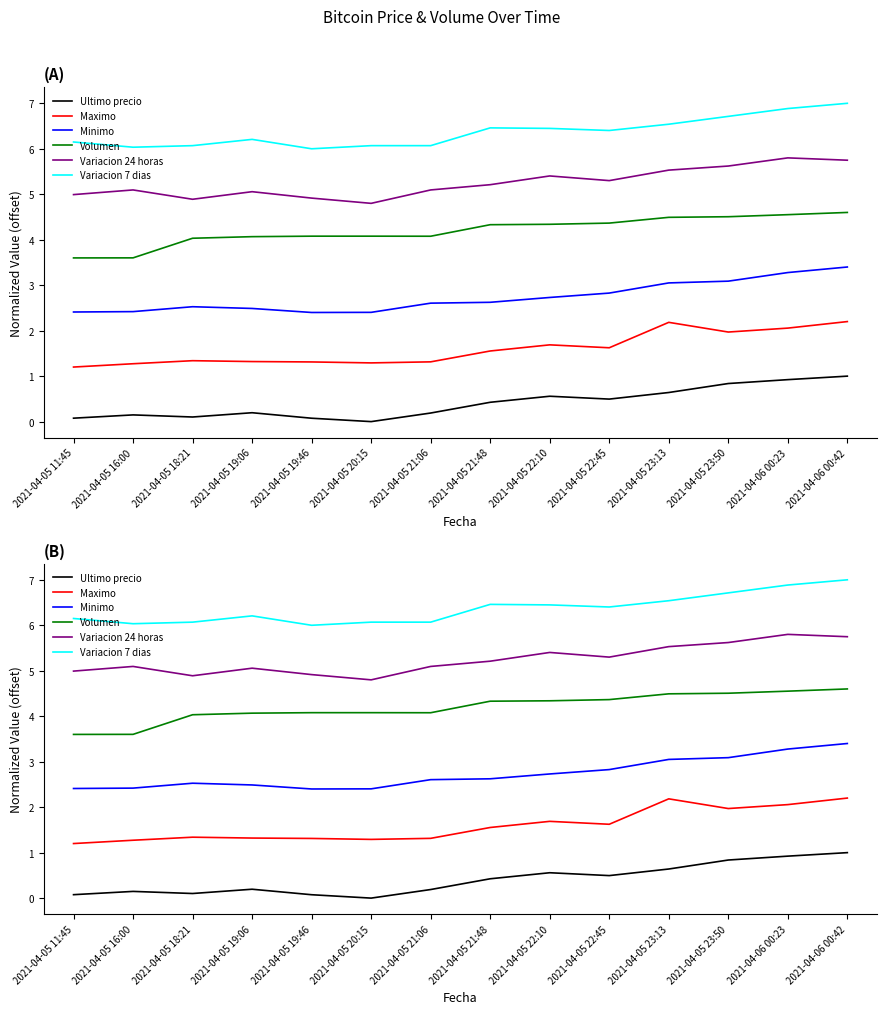

What is the difference between the maximum and minimum values in the Volumen series?

1.0